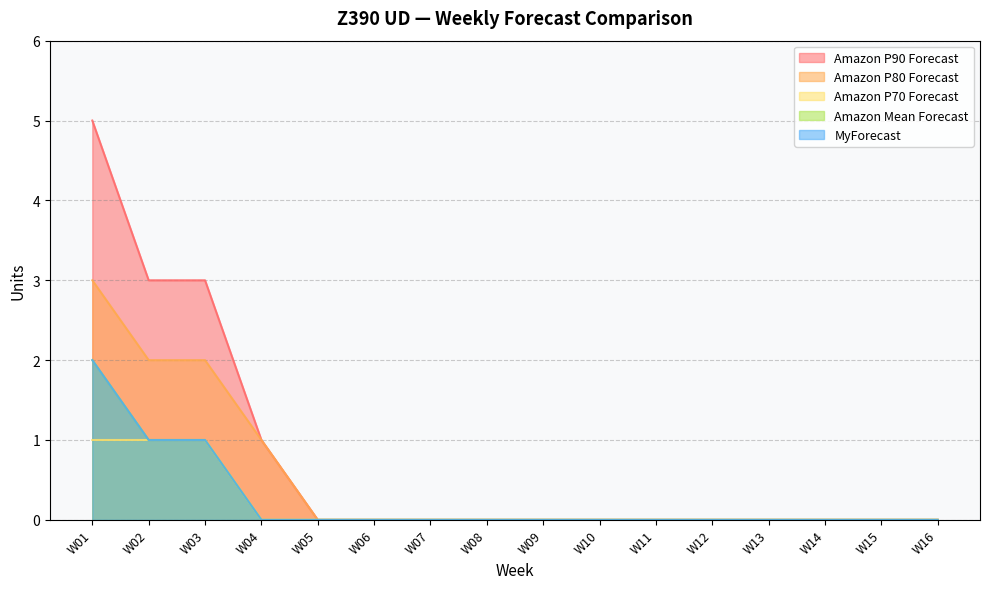

Reading left to right, list all the values displayed in this chart.

Amazon P90 Forecast: W01=5	W02=3	W03=3	W04=1	W05=0	W06=0	W07=0	W08=0	W09=0	W10=0	W11=0	W12=0	W13=0	W14=0	W15=0	W16=0
Amazon P80 Forecast: W01=3	W02=2	W03=2	W04=1	W05=0	W06=0	W07=0	W08=0	W09=0	W10=0	W11=0	W12=0	W13=0	W14=0	W15=0	W16=0
Amazon P70 Forecast: W01=1	W02=1	W03=1	W04=0	W05=0	W06=0	W07=0	W08=0	W09=0	W10=0	W11=0	W12=0	W13=0	W14=0	W15=0	W16=0
Amazon Mean Forecast: W01=2	W02=1	W03=1	W04=0	W05=0	W06=0	W07=0	W08=0	W09=0	W10=0	W11=0	W12=0	W13=0	W14=0	W15=0	W16=0
MyForecast: W01=2	W02=1	W03=1	W04=0	W05=0	W06=0	W07=0	W08=0	W09=0	W10=0	W11=0	W12=0	W13=0	W14=0	W15=0	W16=0